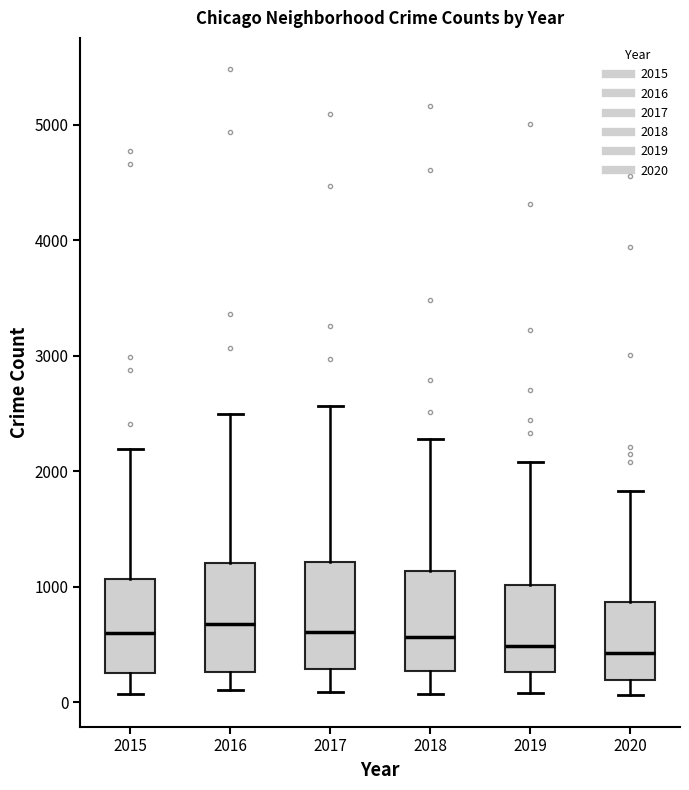

Reading left to right, transcribe this box plot: for each box, give where its median line is, the range the box spans, and where its two whiskers end, as read against the y-axis. The values are not printed on the chart, so give them approximately, as read against the axis.

2015: median 600, box 300 to 1100, whiskers 100 to 2200
2016: median 700, box 300 to 1200, whiskers 100 to 2500
2017: median 600, box 300 to 1200, whiskers 100 to 2600
2018: median 600, box 300 to 1100, whiskers 100 to 2300
2019: median 500, box 300 to 1000, whiskers 100 to 2100
2020: median 400, box 200 to 900, whiskers 100 to 1800